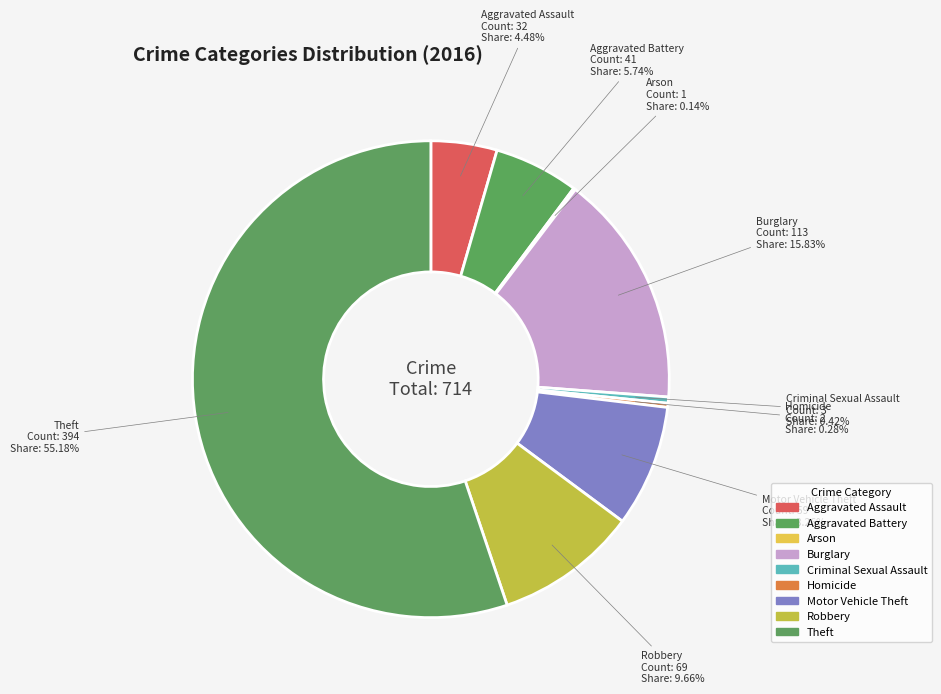

What percentage is the Aggravated Battery slice, to the nearest percent?

6%